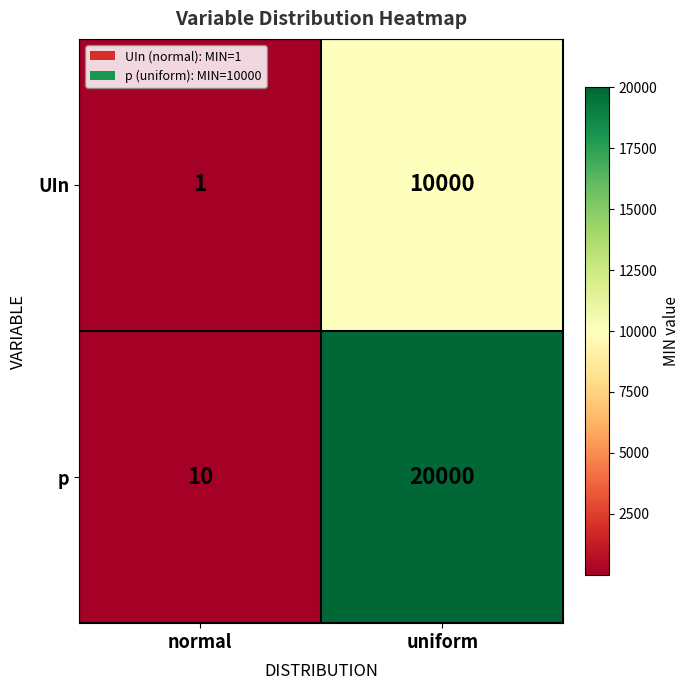

What is the average value of the p series?

10005